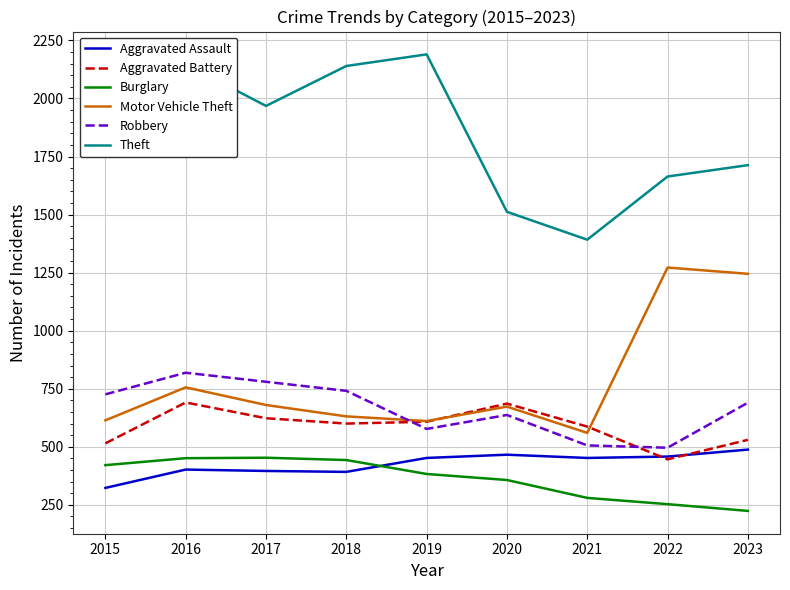

How many times do Robbery and Motor Vehicle Theft cross each other?

1